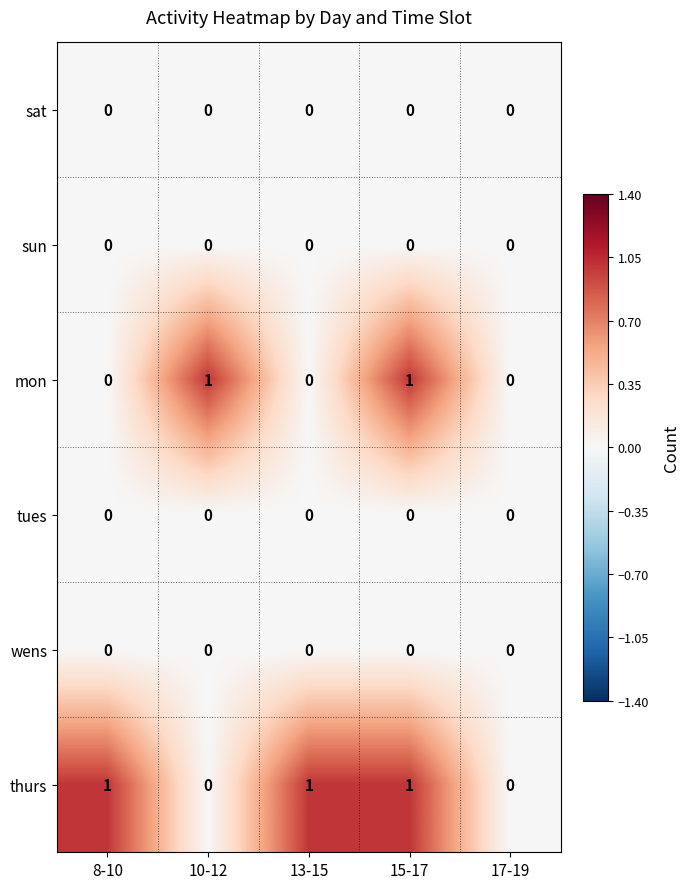

True or false: sat has a value of 0 at 15-17.

True